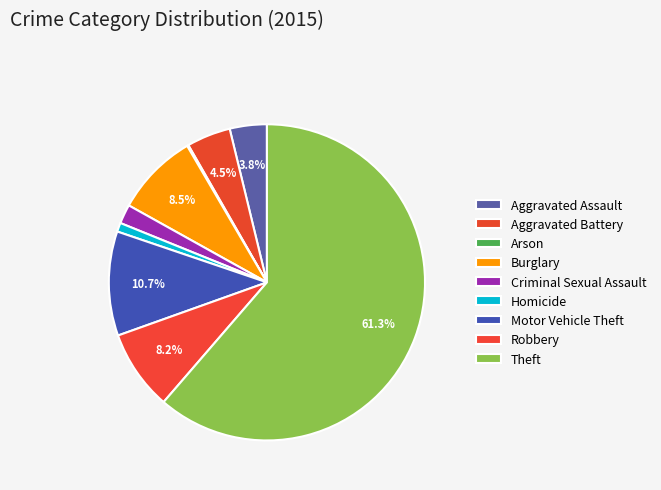

What percentage is the Aggravated Assault slice, to the nearest percent?

4%